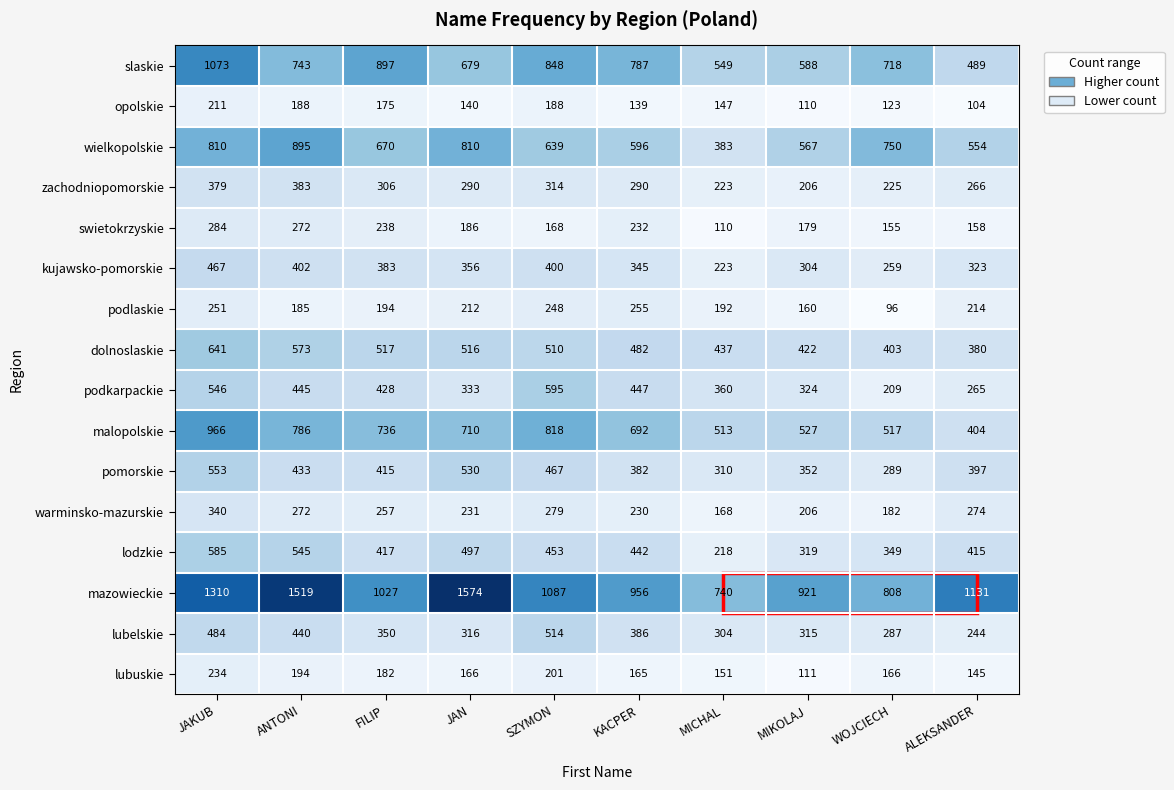

What value does the pomorskie series have at KACPER, to the nearest 5?

380